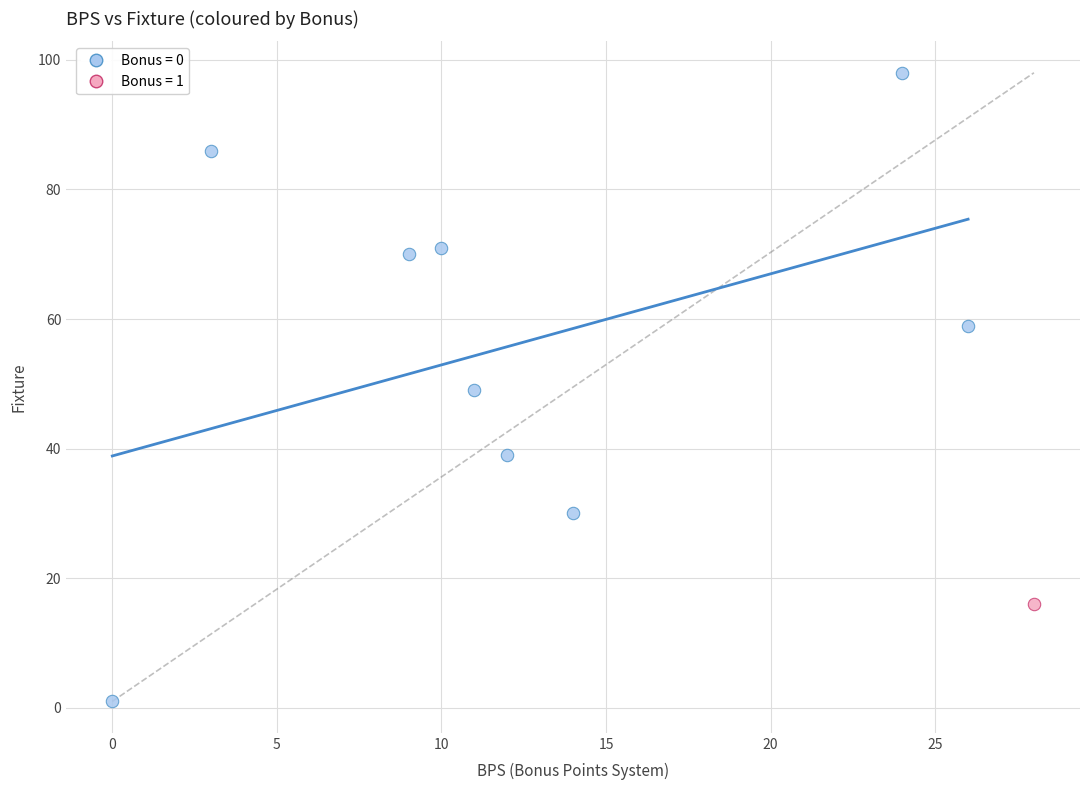

What are all the series names shown in the legend?

Bonus = 0, Bonus = 1